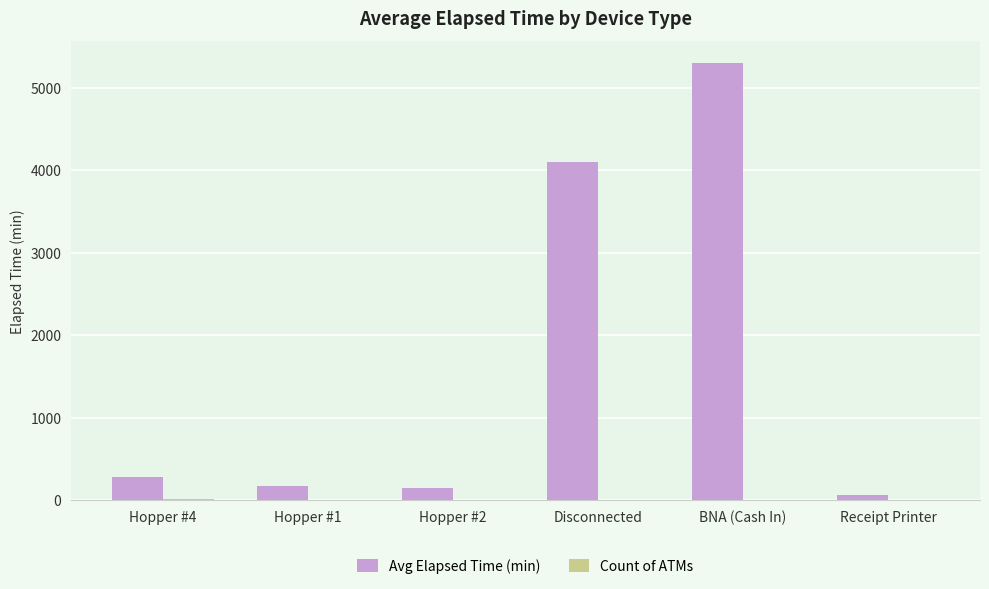

The Avg Elapsed Time (min) series shows 2039.3 at BNA (Cash In). True or false?

False